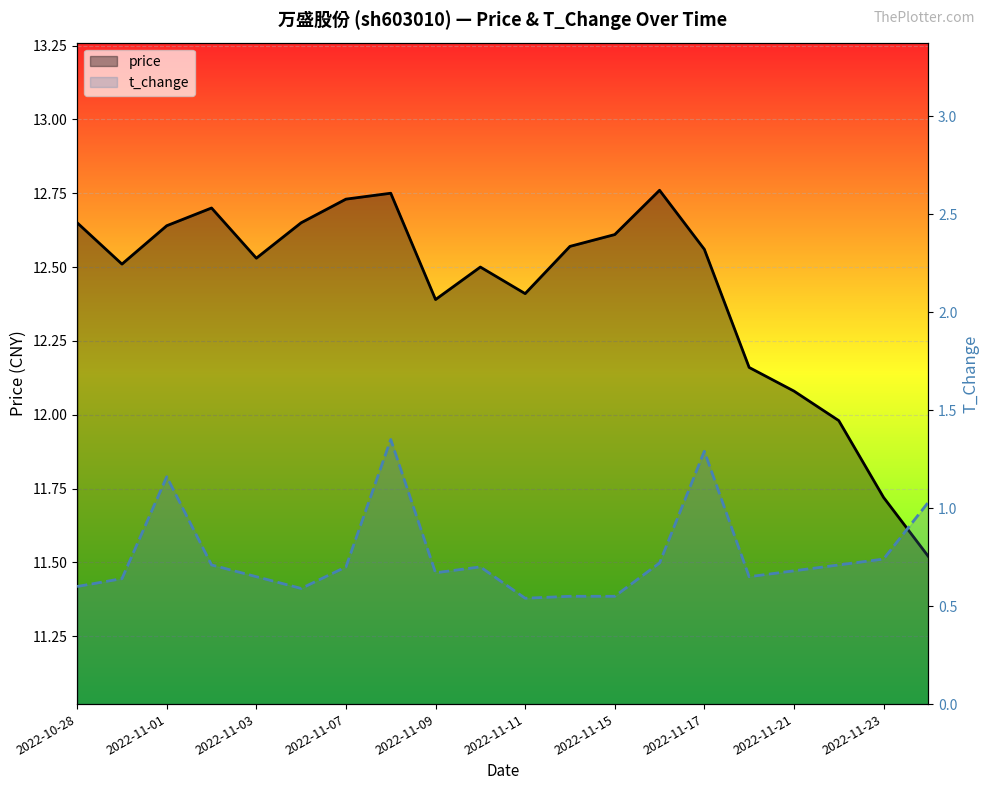

What is the label of the 9th point from the left?

2022-11-09